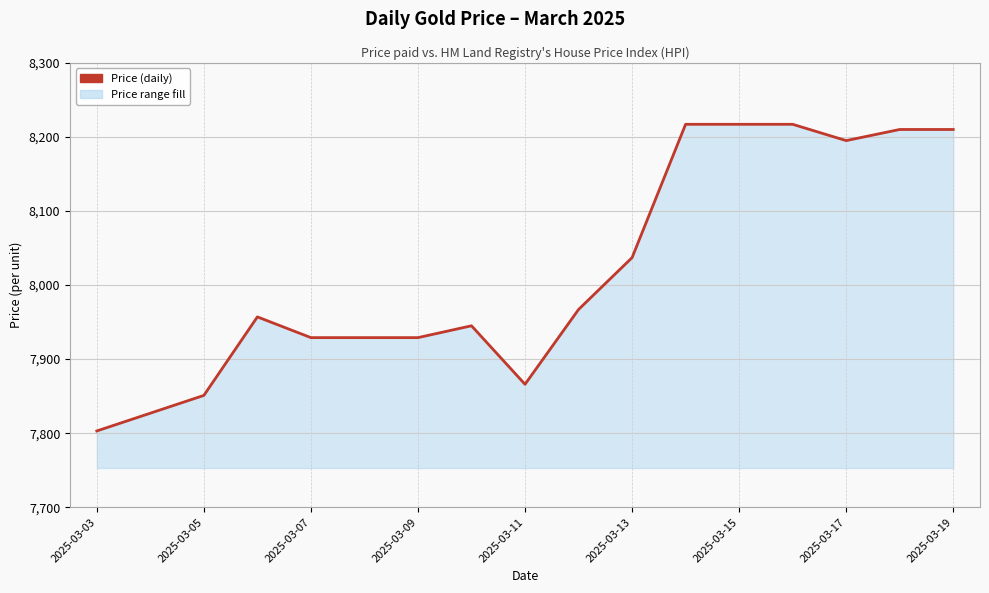

What is the greatest value displayed?

8217